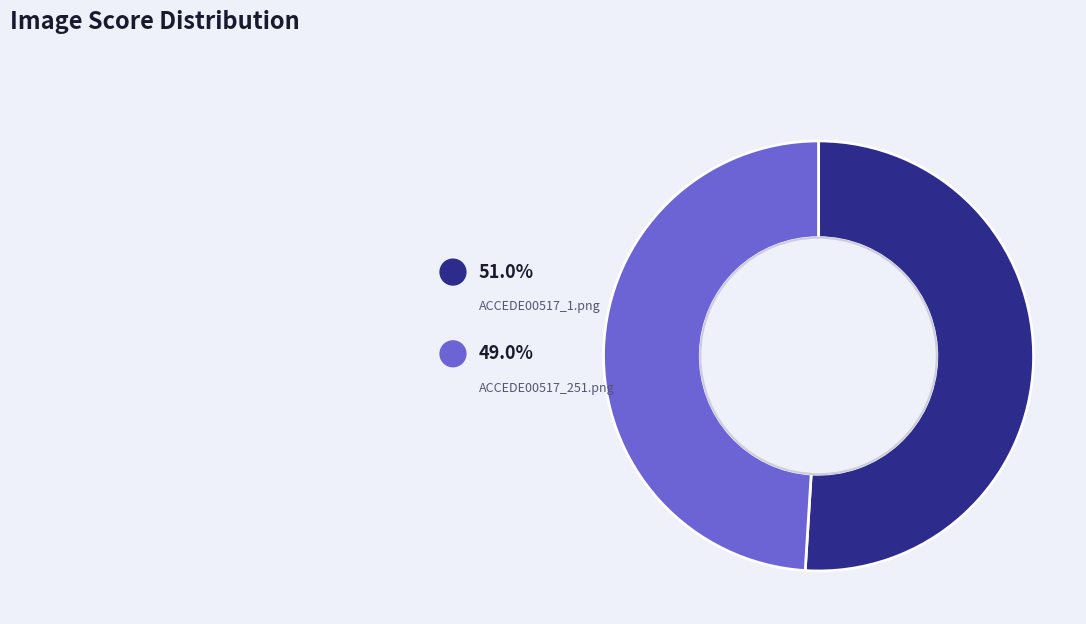

What is the total percentage of ACCEDE00517_251.png and ACCEDE00517_1.png?

100.0%